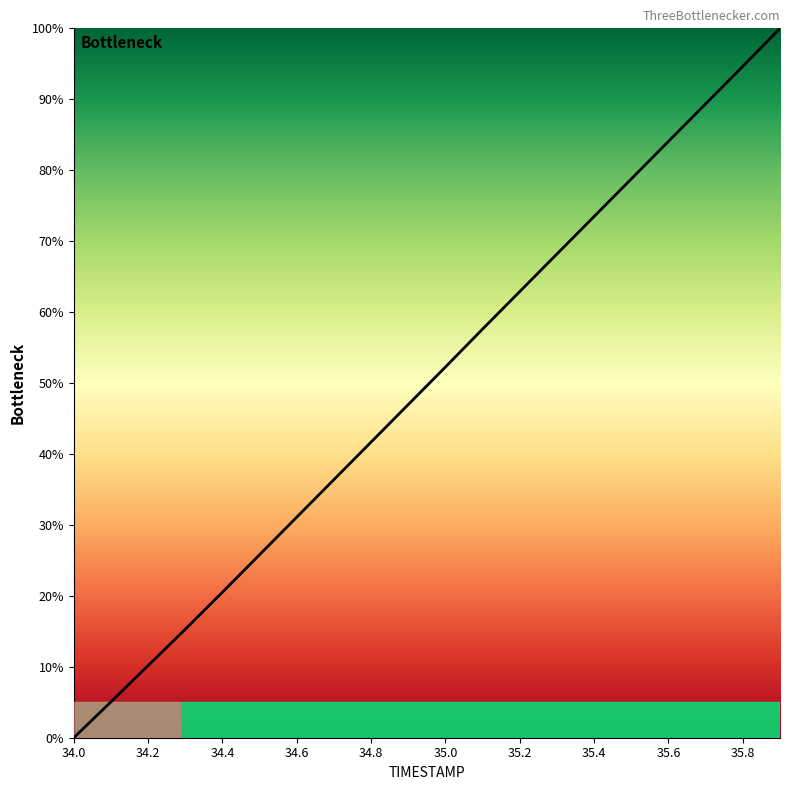

What is the label of the 4th point from the right?

35.6